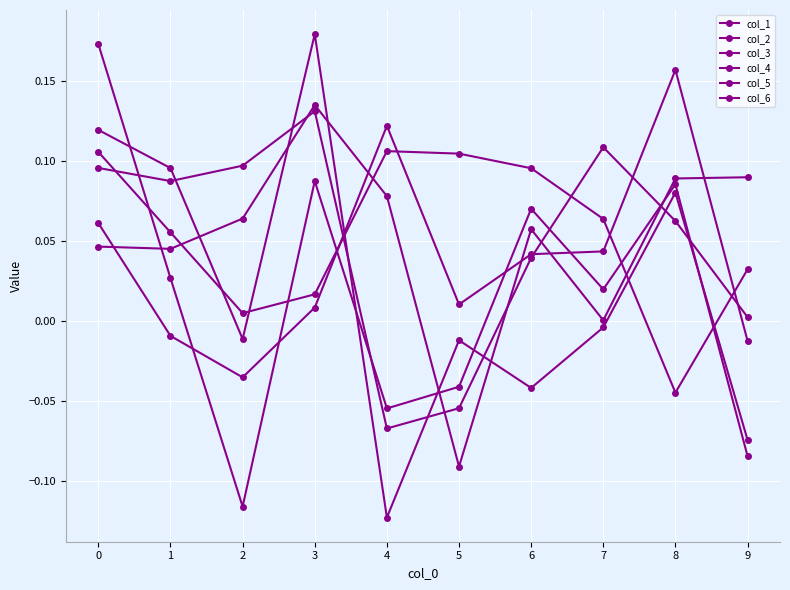

What is the total value across all series at 8?

0.4